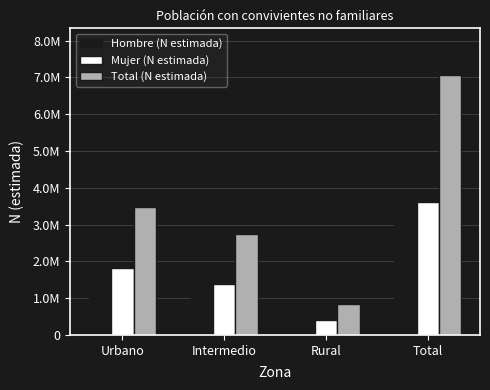

What is the greatest value displayed?

7062213